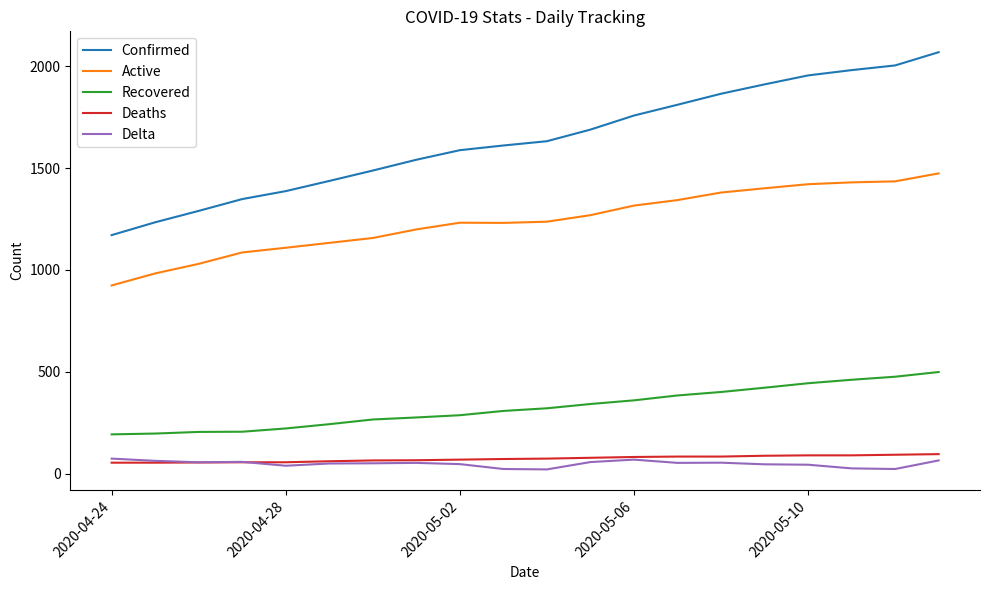

What is the maximum value shown in the chart?

2069